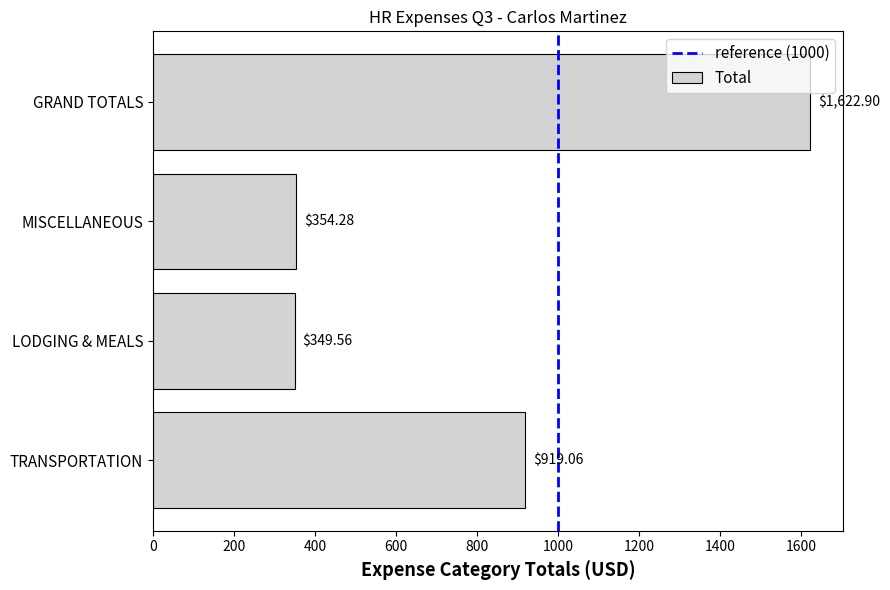

What is the ratio of the value at MISCELLANEOUS to the value at LODGING & MEALS?

1.0